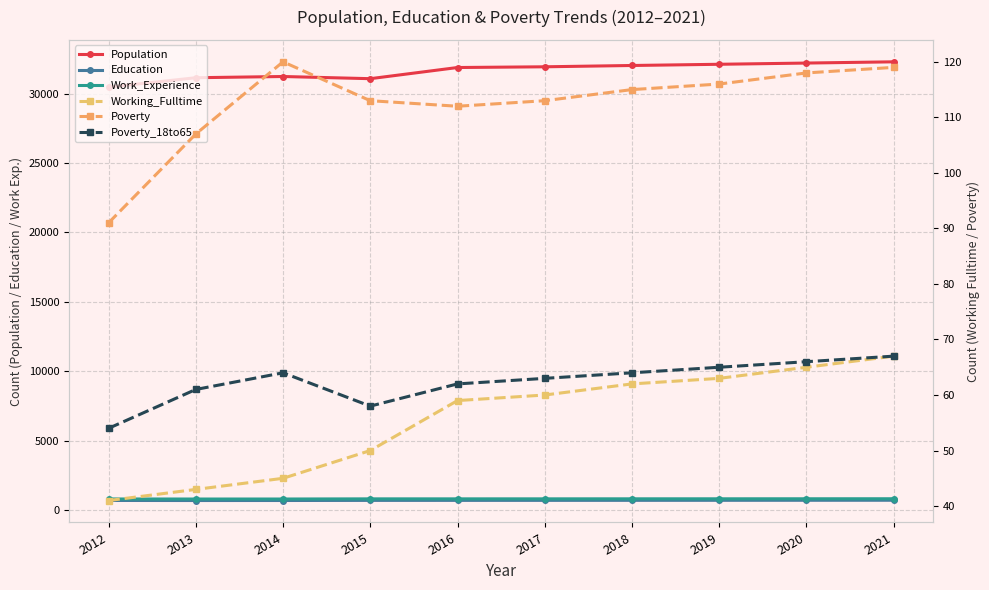

True or false: Work_Experience has a value of 825 at 2020.

True